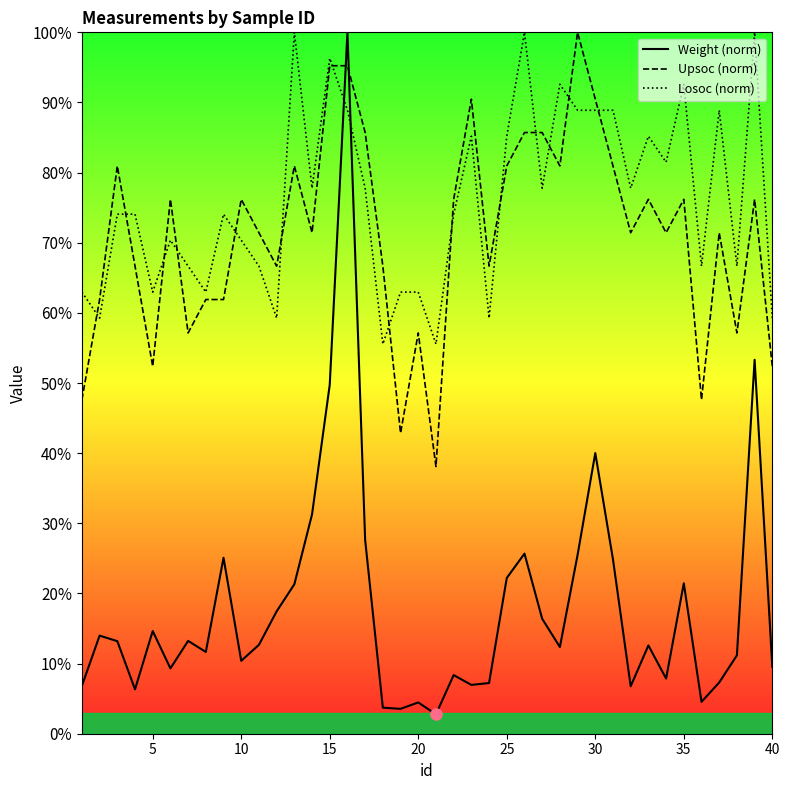

True or false: Upsoc (norm) has a value of 33.8 at 40.

False